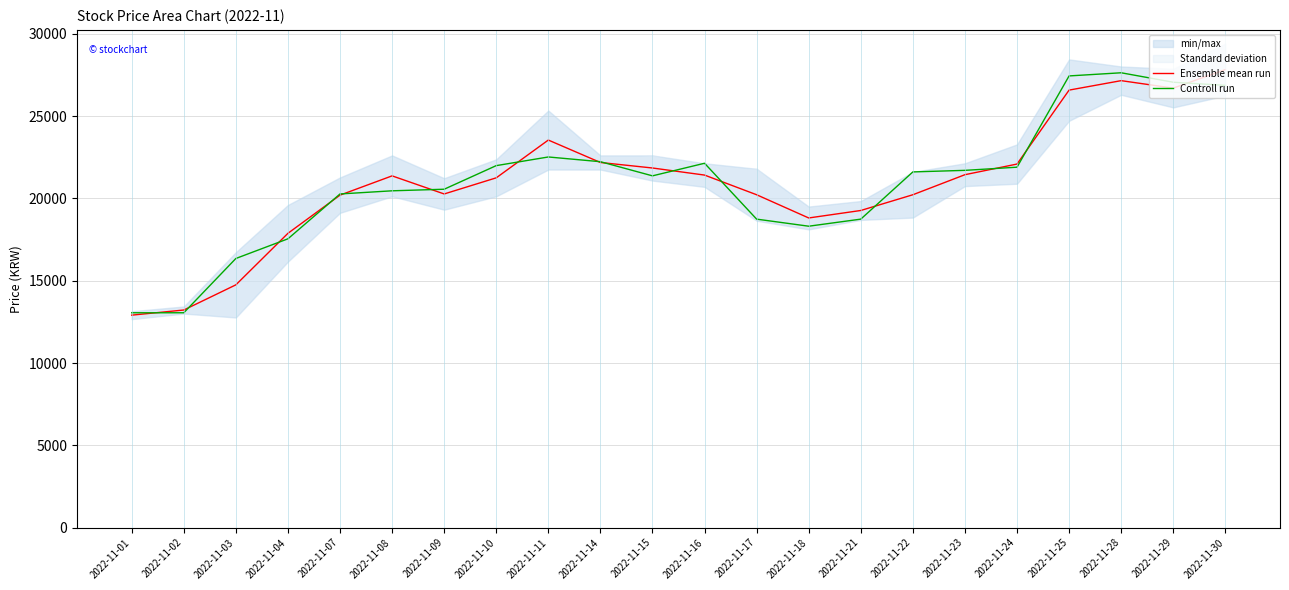

Is it true that Ensemble mean run equals 18814.0 at 2022-11-18?

True